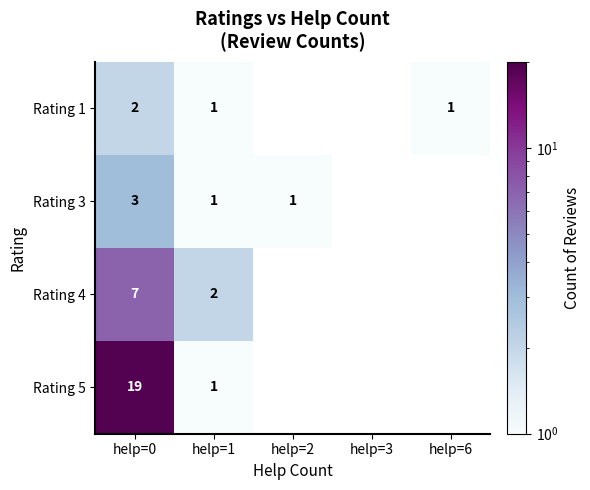

What is the spread (max minus min) of values at help=1?

1